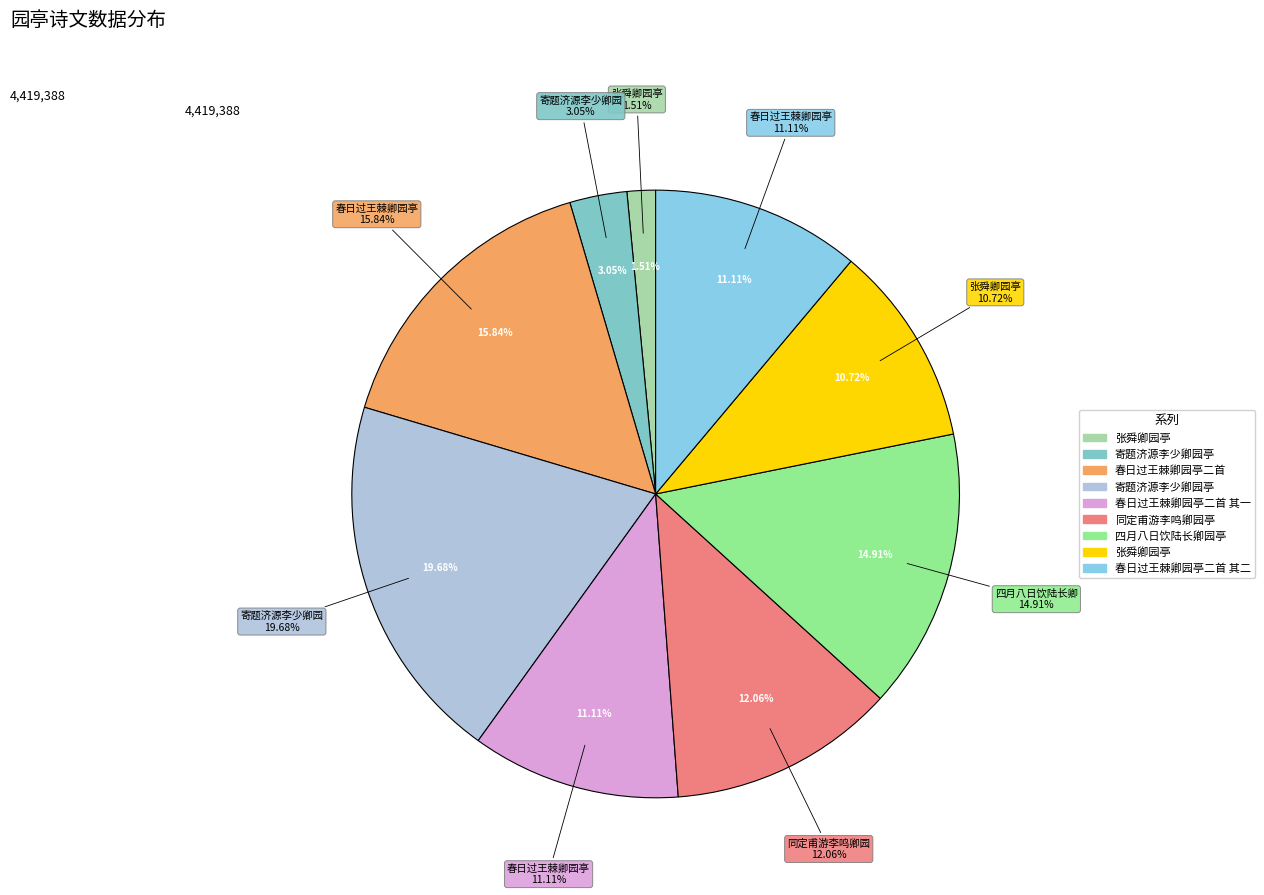

Approximately how many times larger is the value at 寄题济源李少卿园亭 compared to 张舜卿园亭?

1.8